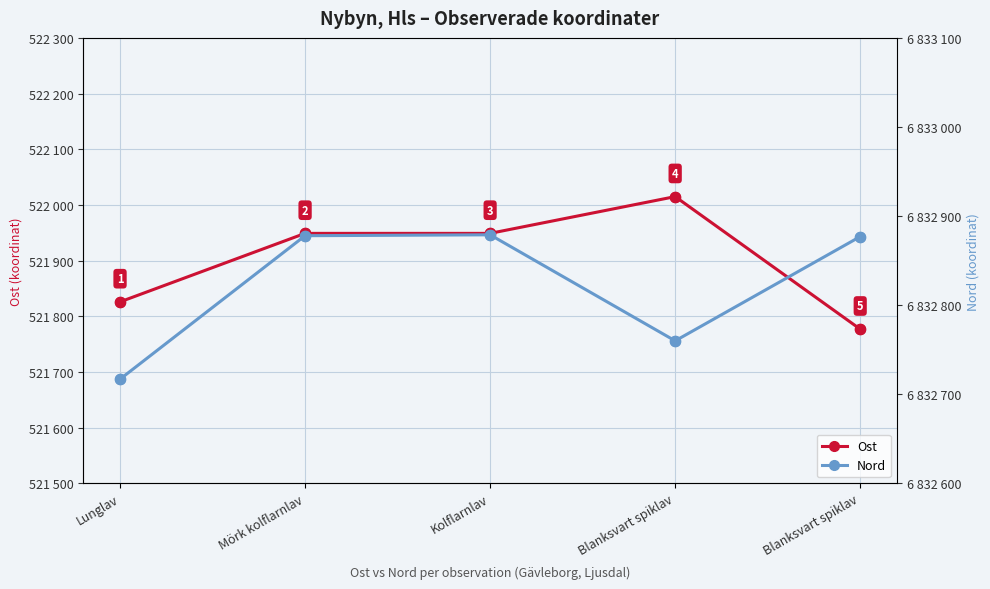

At which category is the sum across all series the highest?

Kolflarnlav